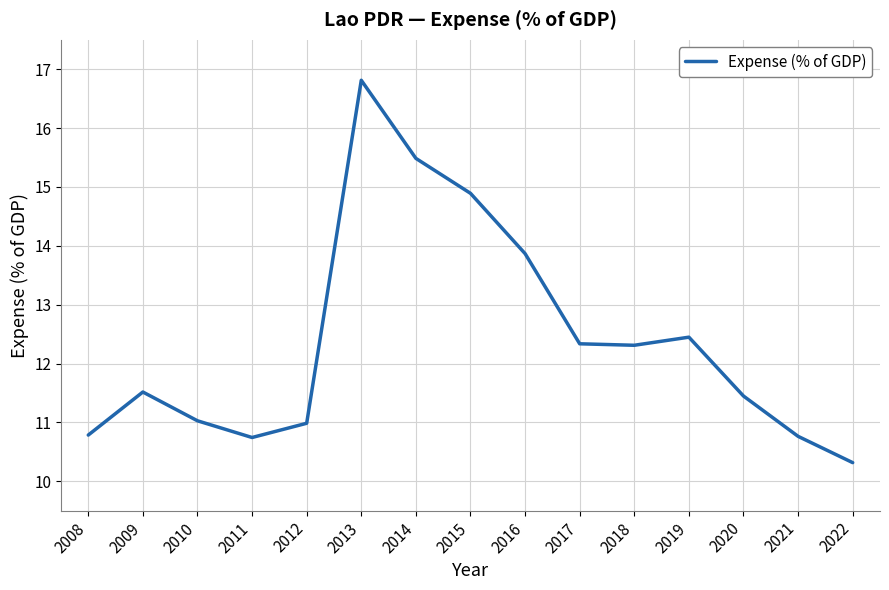

Which has a higher value, 2008 or 2010?

2010